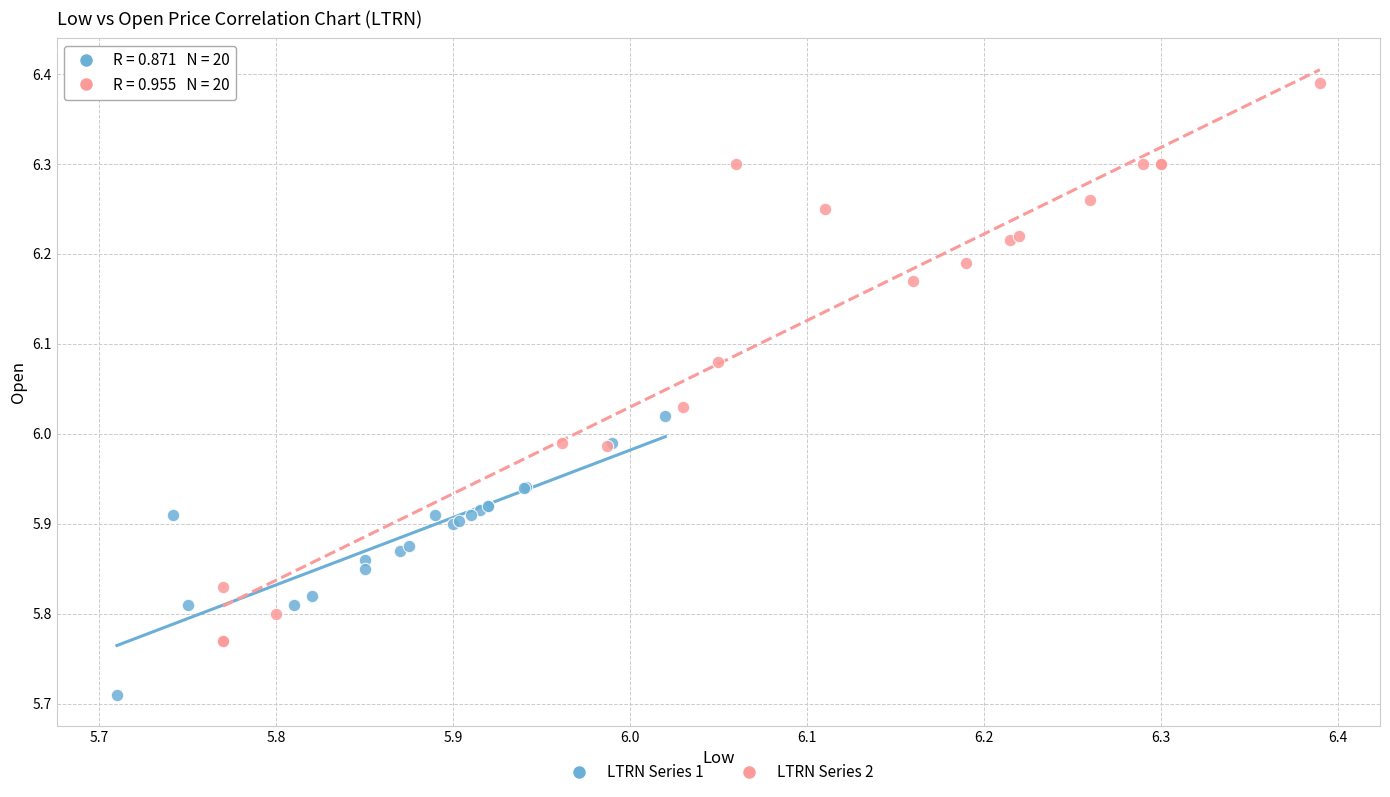

Which series reaches the maximum Y coordinate?

LTRN Series 2